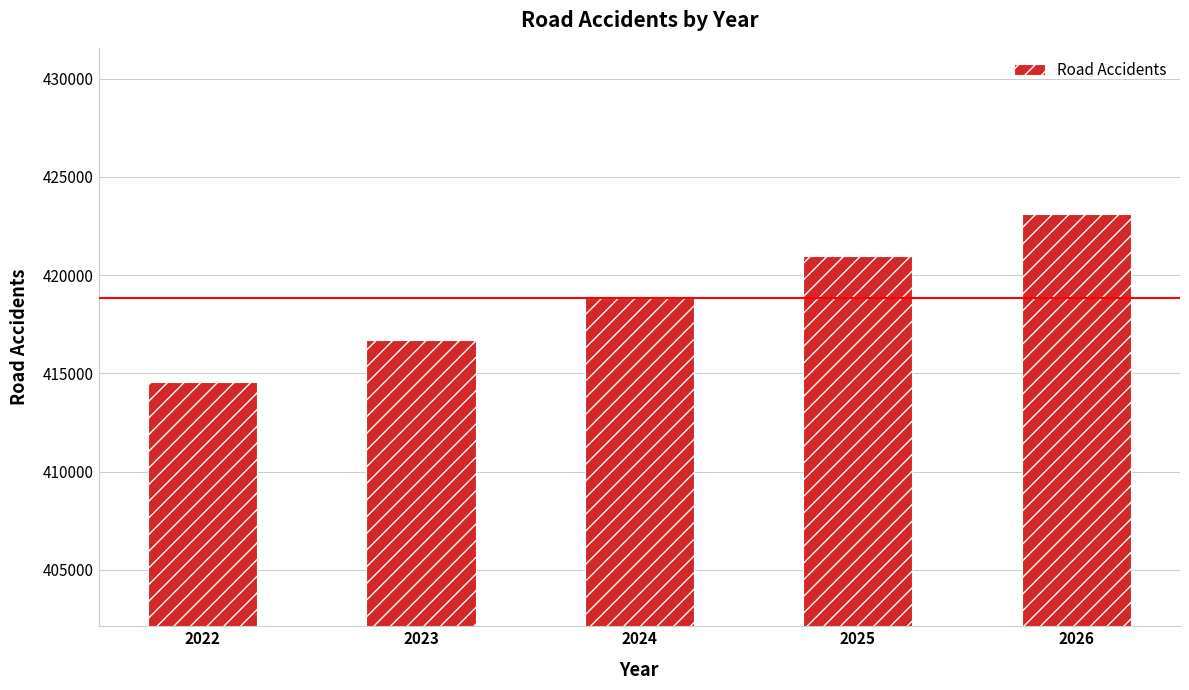

What is the change in value from 2022 to 2026?

+8536